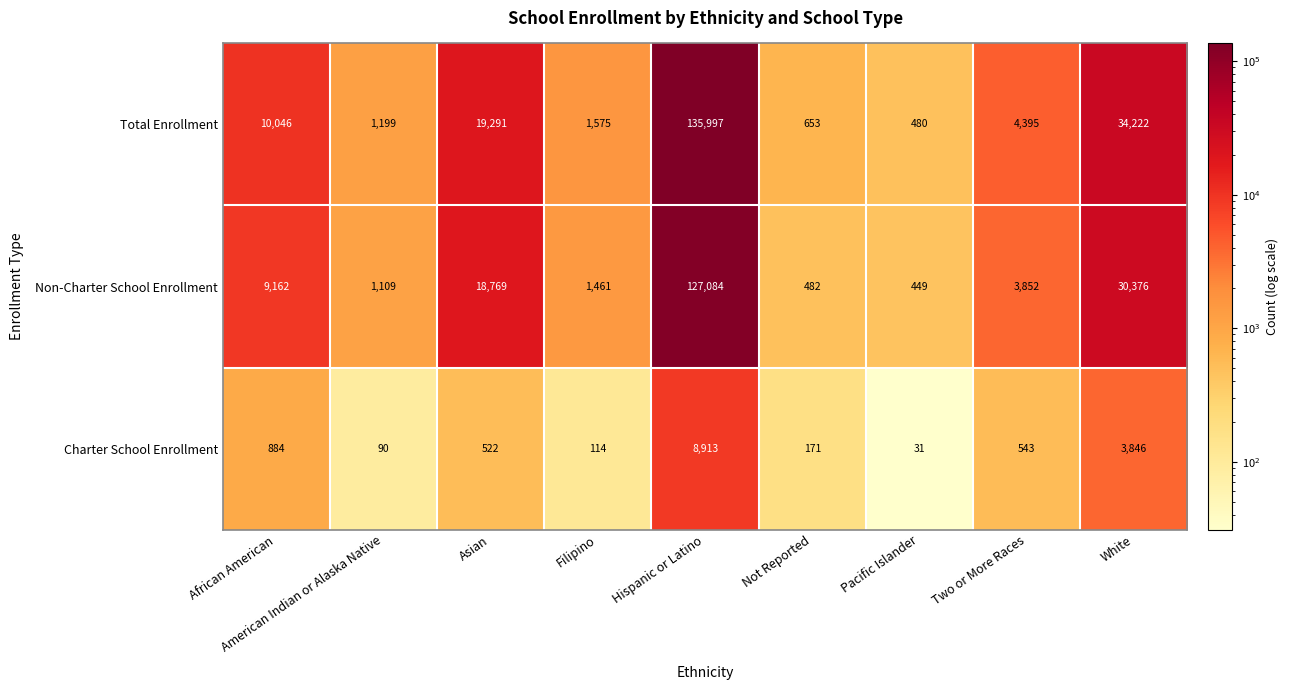

At which category does the chart reach its peak across all series?

Hispanic or Latino